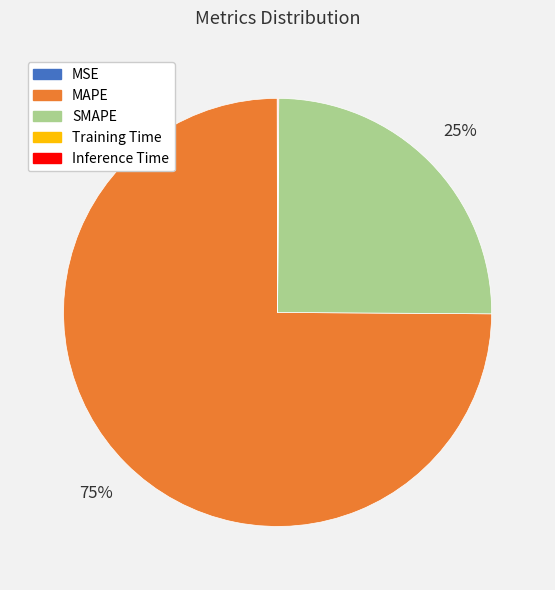

To the nearest percent, what is the average slice percentage?

20%